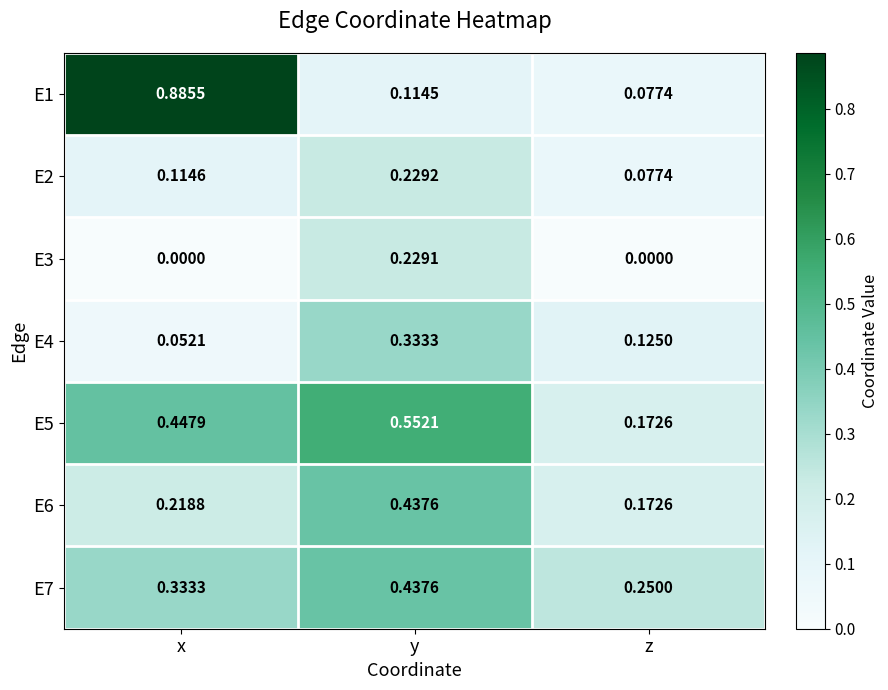

Rank the categories by E2 value from lowest to highest.

z, x, y